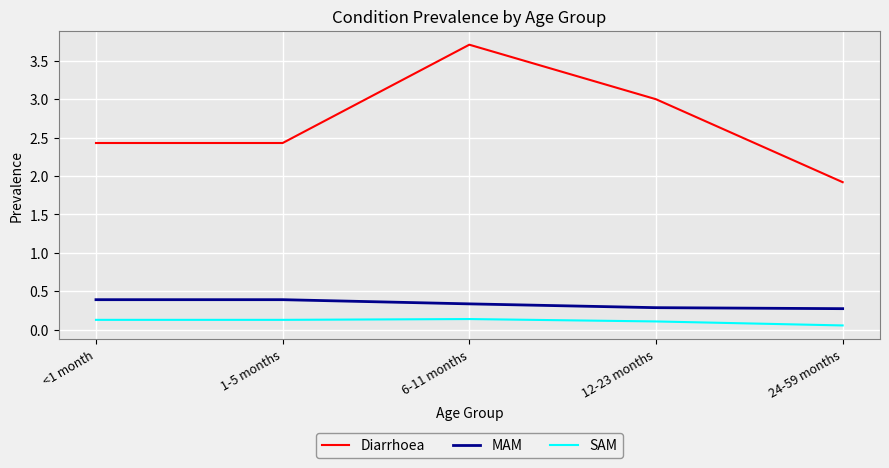

What are all the series names shown in the legend?

Diarrhoea, MAM, SAM